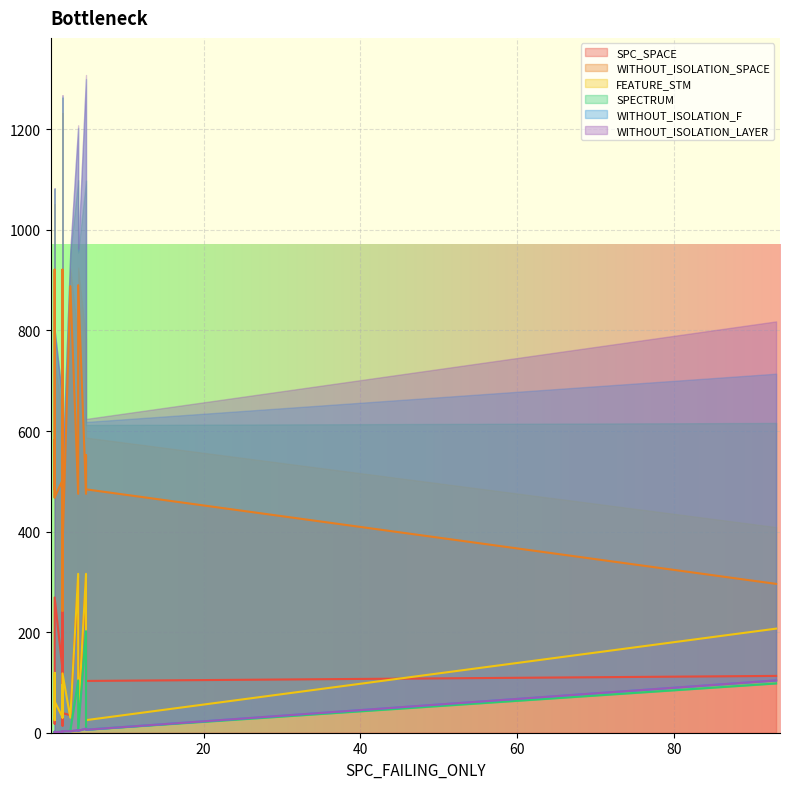

Does the chart display data point markers on the line(s)?

No